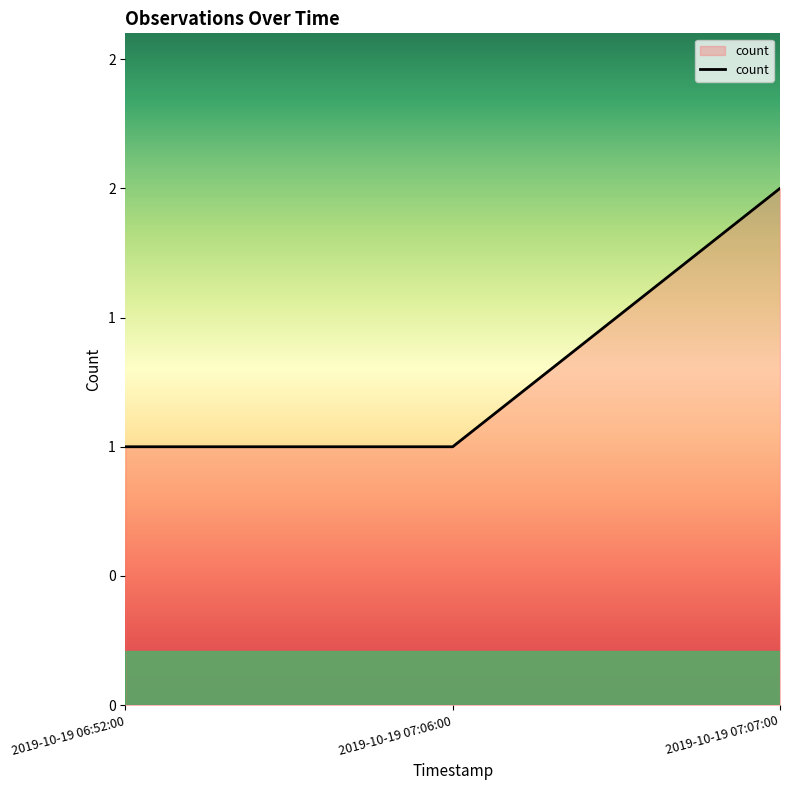

What is the difference between the maximum and minimum values?

1